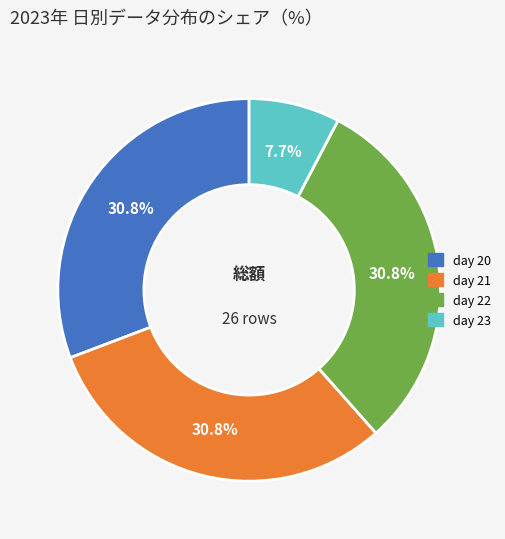

True or false: day 21 accounts for 31% of the total.

True